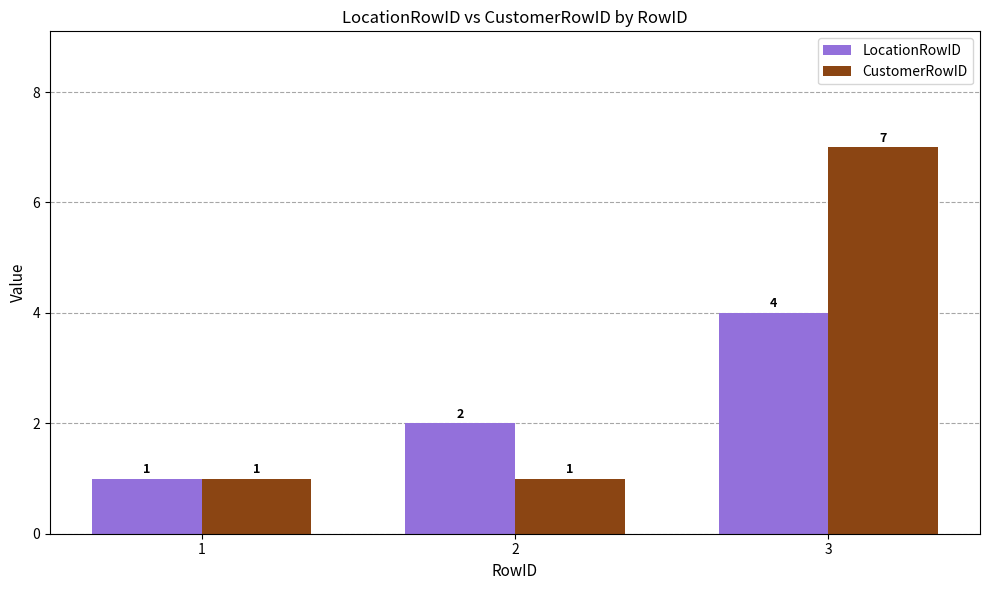

What is the minimum value shown in the chart?

1